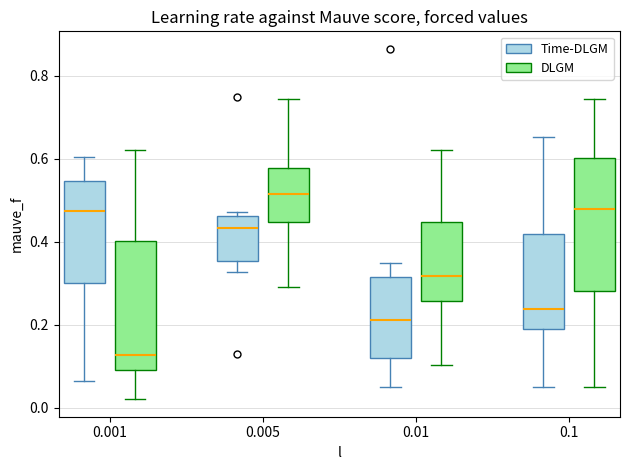

Reading left to right, transcribe this box plot: for each box, give where its median line is, the range the box spans, and where its two whiskers end, as read against the y-axis. The values are not printed on the chart, so give them approximately, as read against the axis.

0.001 (Time-DLGM): median 0.48, box 0.30 to 0.54, whiskers 0.06 to 0.60
0.001 (DLGM): median 0.12, box 0.10 to 0.40, whiskers 0.02 to 0.62
0.005 (Time-DLGM): median 0.44, box 0.36 to 0.46, whiskers 0.32 to 0.48
0.005 (DLGM): median 0.52, box 0.44 to 0.58, whiskers 0.30 to 0.74
0.01 (Time-DLGM): median 0.22, box 0.12 to 0.32, whiskers 0.04 to 0.34
0.01 (DLGM): median 0.32, box 0.26 to 0.44, whiskers 0.10 to 0.62
0.1 (Time-DLGM): median 0.24, box 0.20 to 0.42, whiskers 0.04 to 0.66
0.1 (DLGM): median 0.48, box 0.28 to 0.60, whiskers 0.04 to 0.74